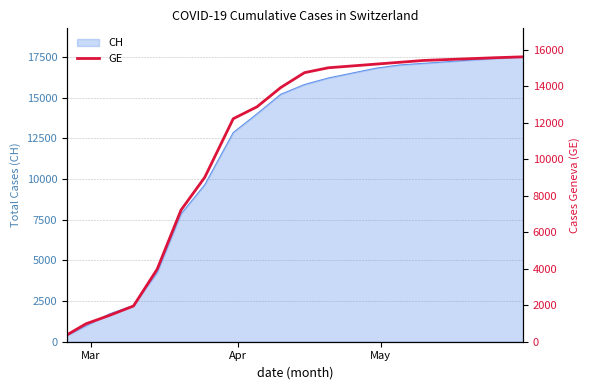

True or false: the data shows 4757 at 14.

False